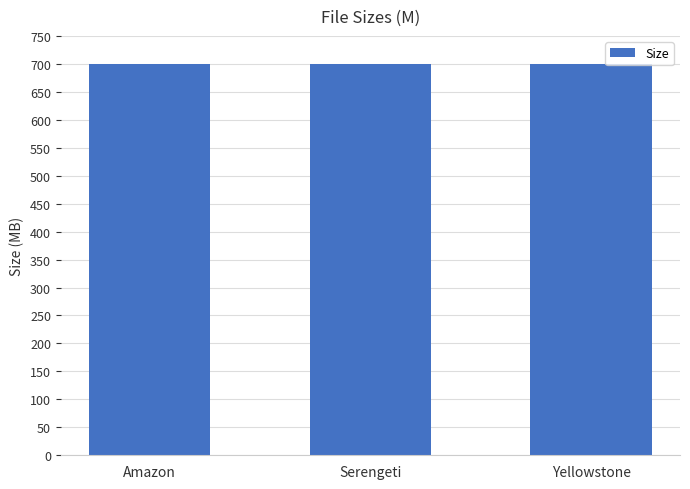

What is the sum of the values at Serengeti and Yellowstone?

1400.0